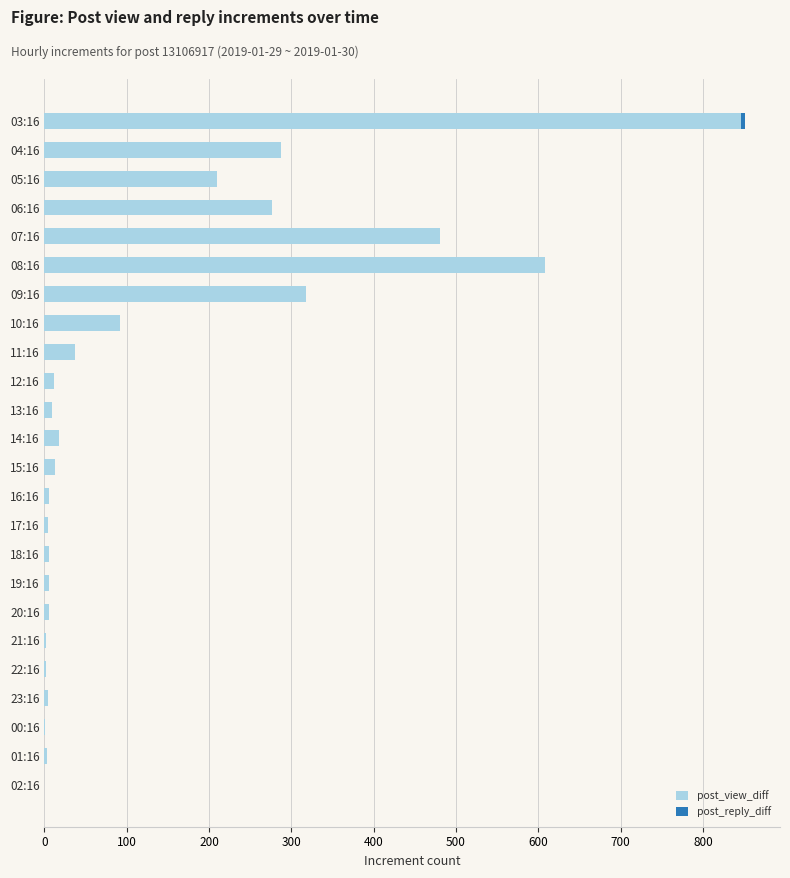

Where is post_view_diff nearest to the value 423?

07:16